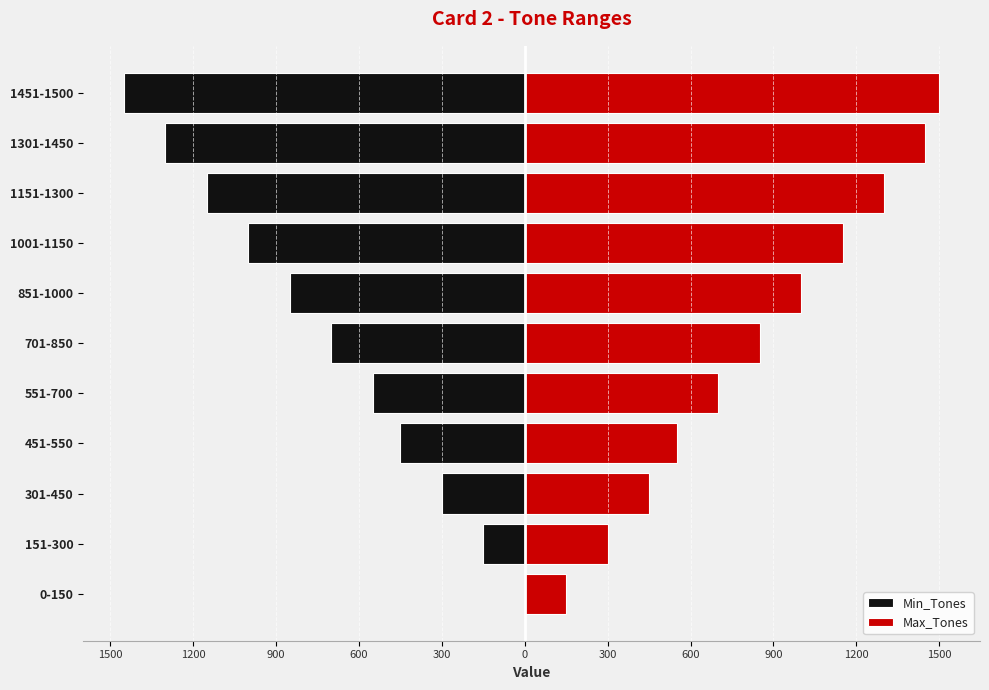

What is the greatest value displayed?

1500